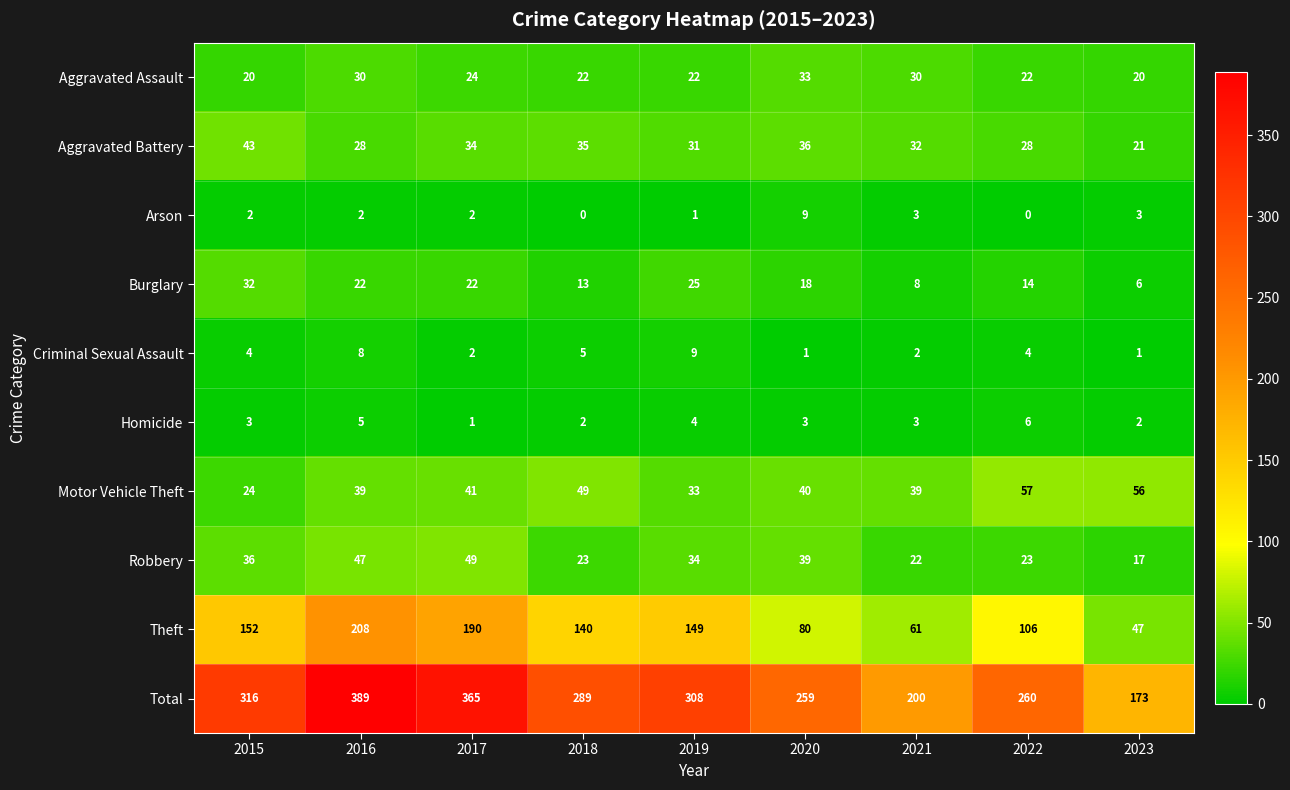

Which series has the largest total across all categories?

Total